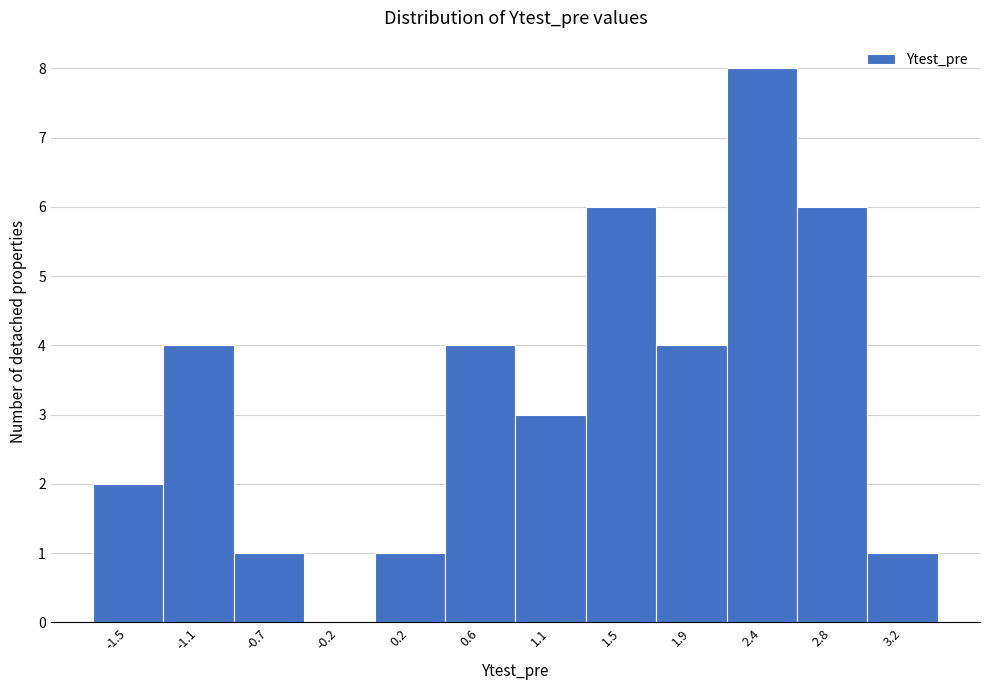

Reading right to left, transcribe all the data shown in this chart.

3.2=1	2.8=6	2.4=8	1.9=4	1.5=6	1.1=3	0.6=4	0.2=1	-0.2=0	-0.7=1	-1.1=4	-1.5=2